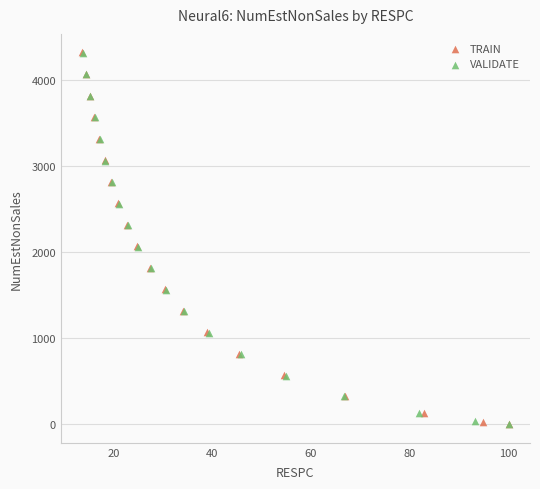

Which series has the largest Y range (max minus min)?

TRAIN